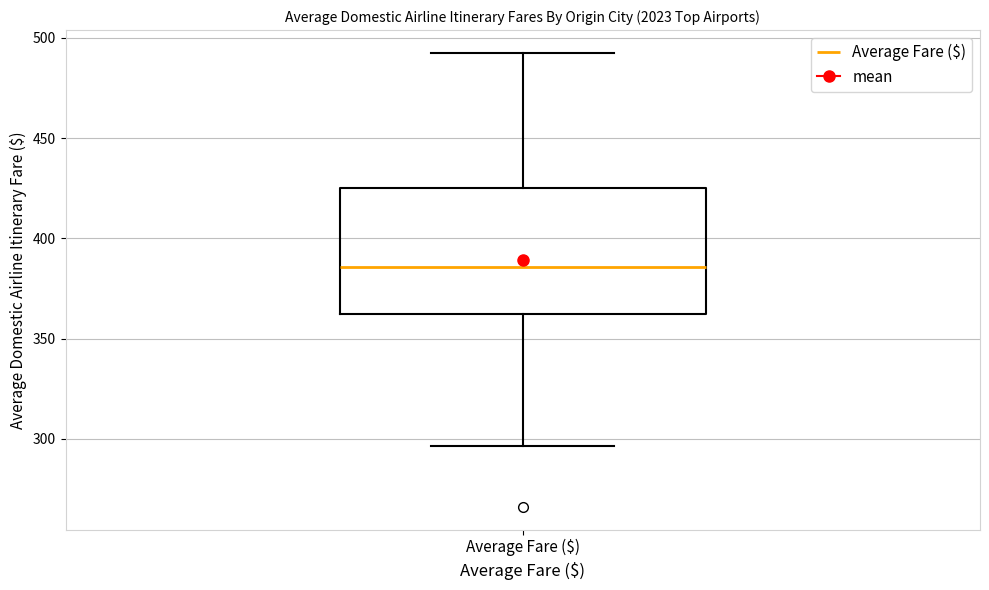

Where is the upper edge of the box for Average Fare ($) on the y-axis? The values are not printed on the chart, so give them approximately, as read against the axis.

425